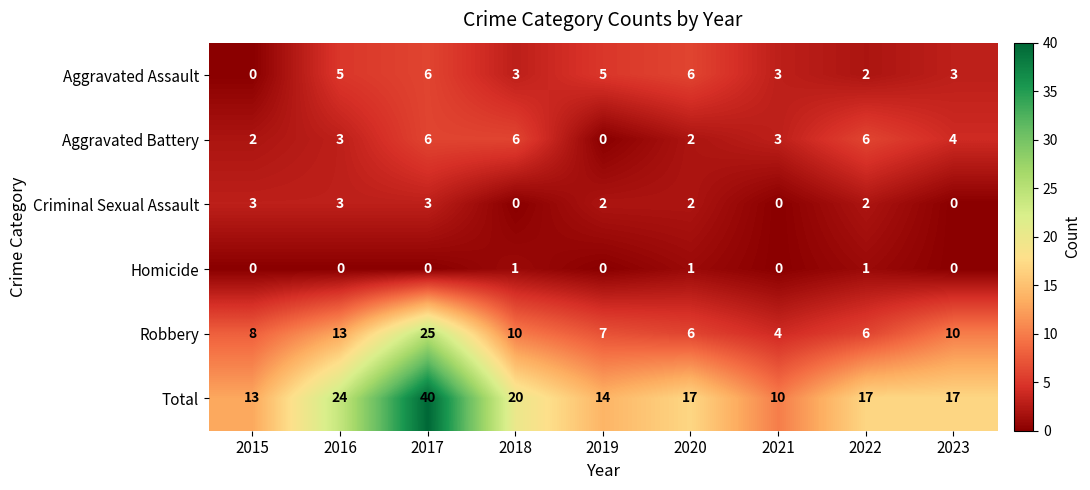

What is the total value across all series at 2020?

34